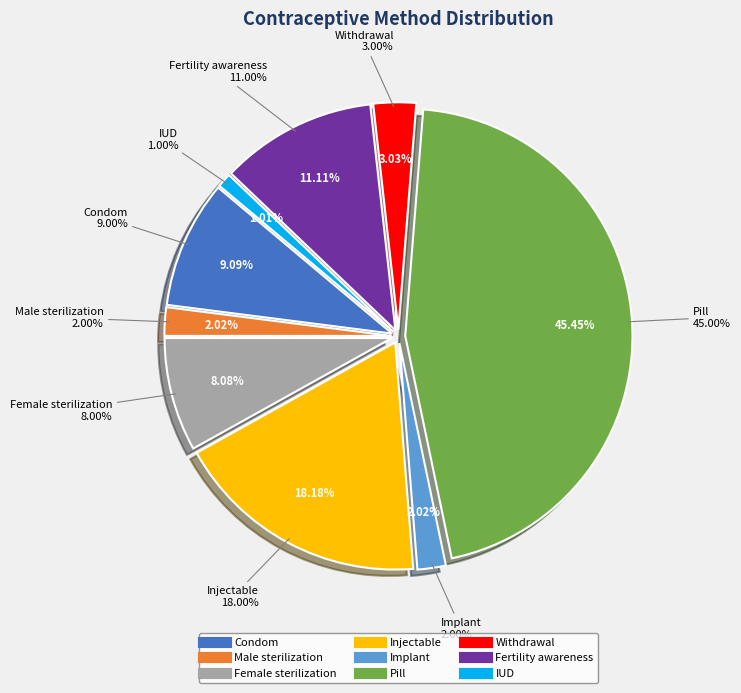

How many slices are in this pie chart?

9